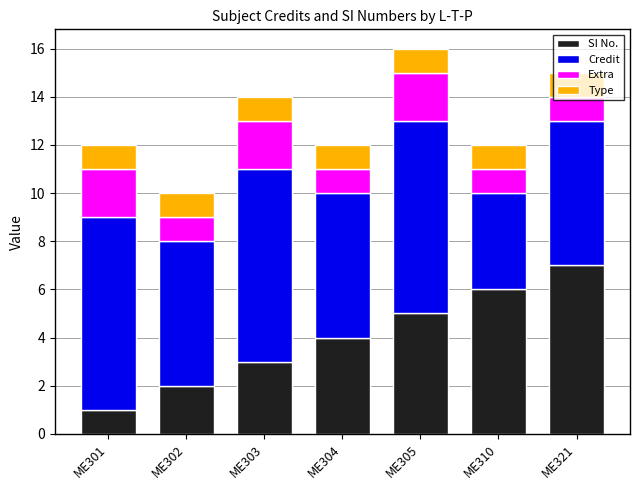

What are all the series names shown in the legend?

SI No., Credit, Extra, Type